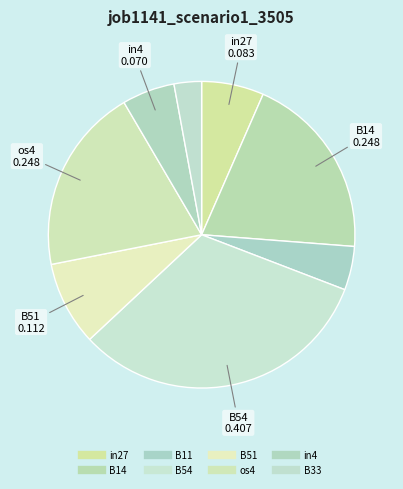

To the nearest percent, what percentage of the pie is in27?

7%